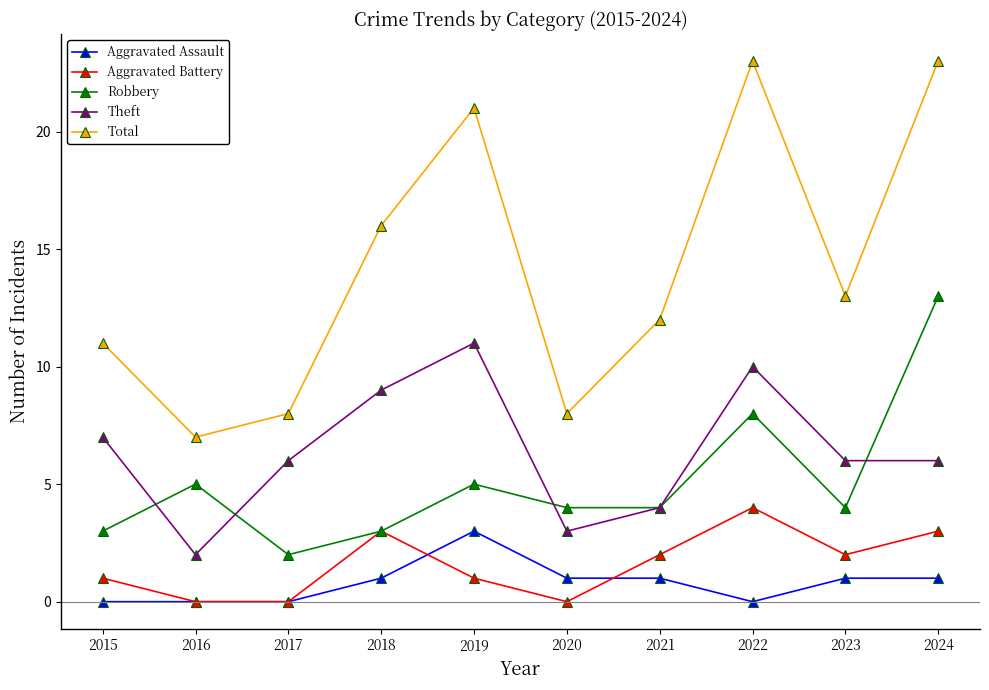

True or false: Aggravated Battery has a value of 1 at 2019.

True